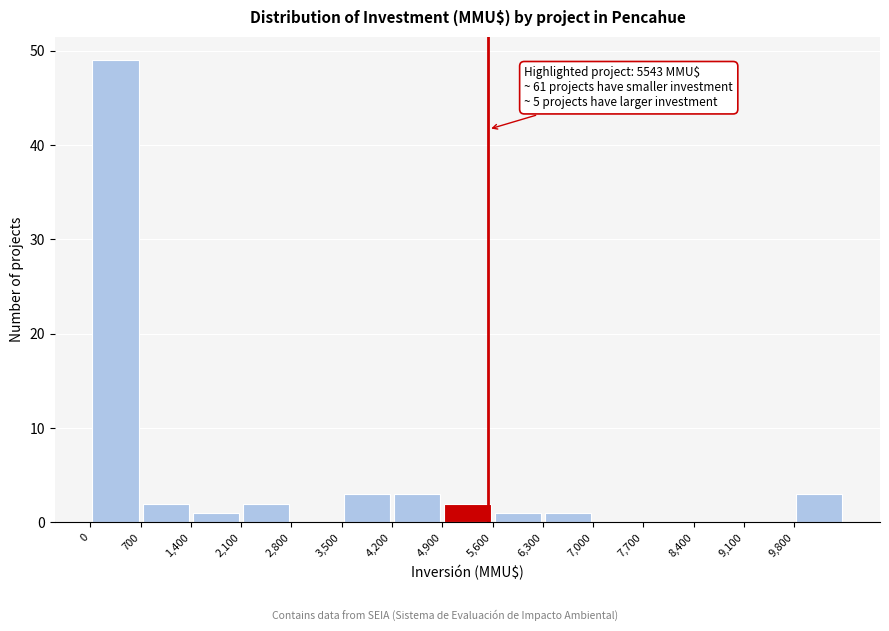

Over which range of the x-axis is the bar tallest?

0 to 700